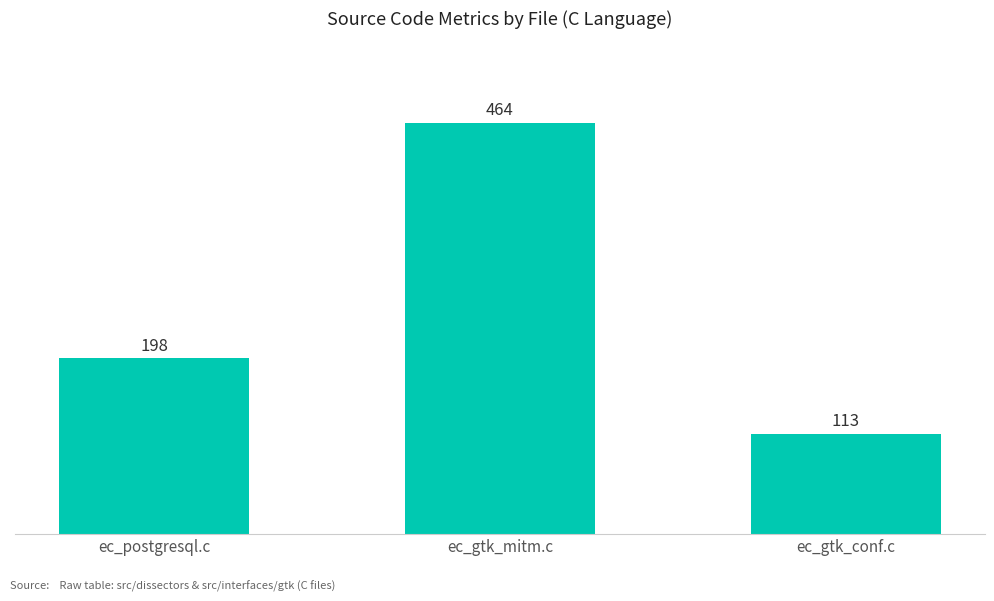

Between ec_gtk_conf.c and ec_gtk_mitm.c, which is larger?

ec_gtk_mitm.c